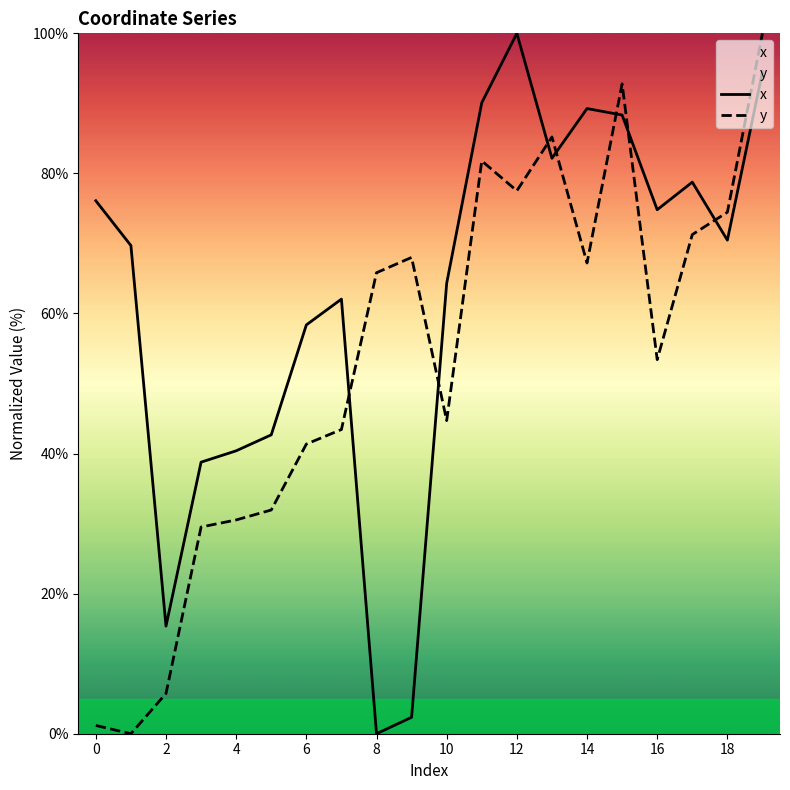

Does the chart display data point markers on the line(s)?

No